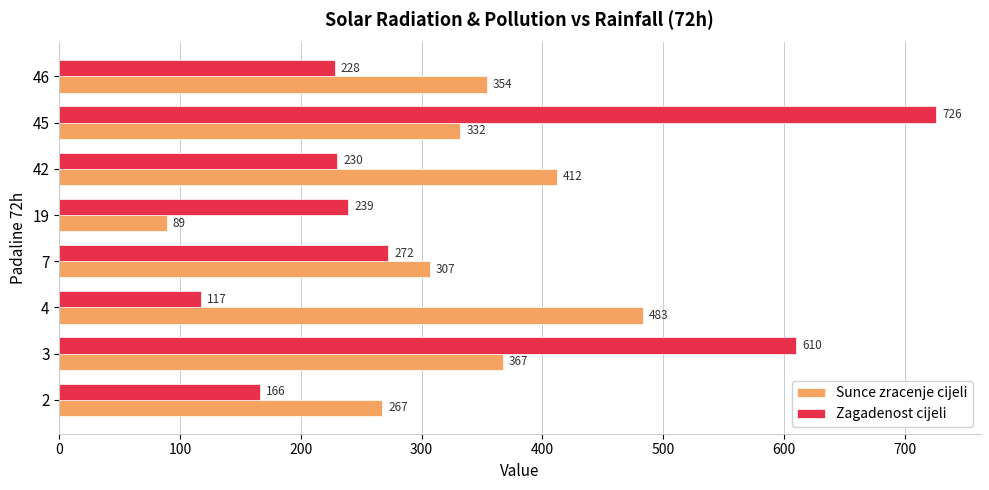

At which category is the sum across all series the highest?

45